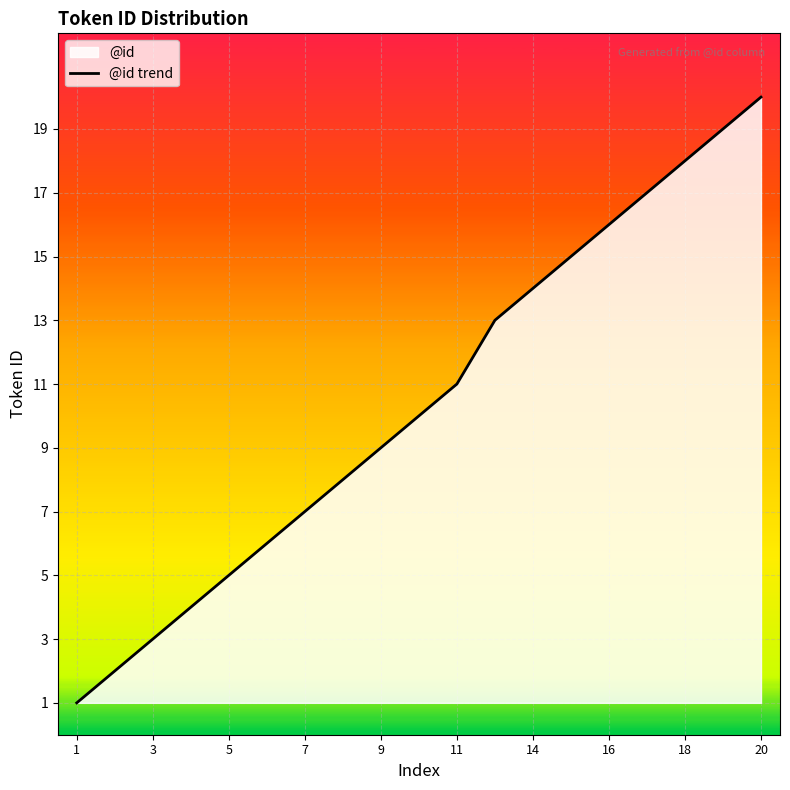

What is the minimum value shown in the chart?

1